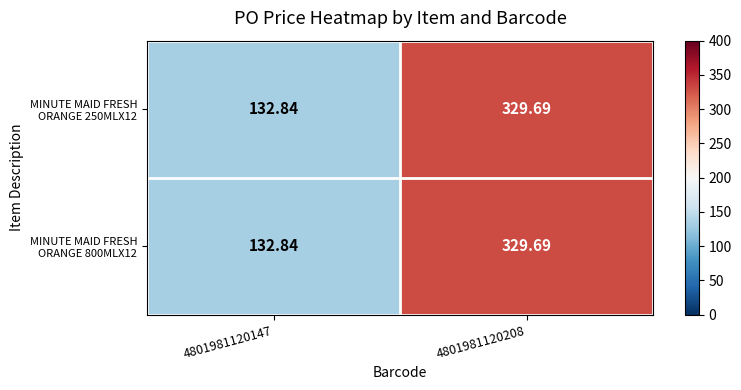

Which series has the widest spread of values?

MINUTE MAID FRESH ORANGE 250MLX12